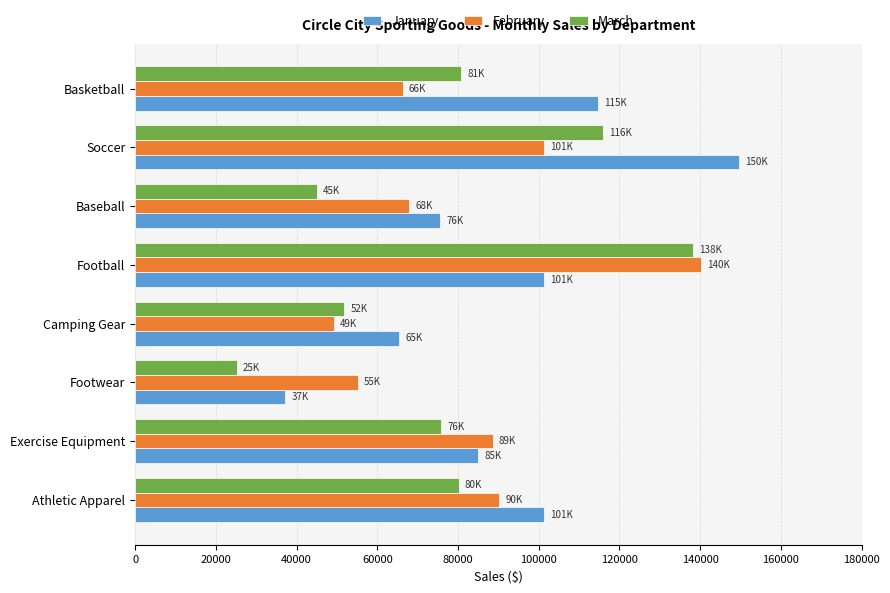

What is the spread (max minus min) of values at Athletic Apparel?

21193.4